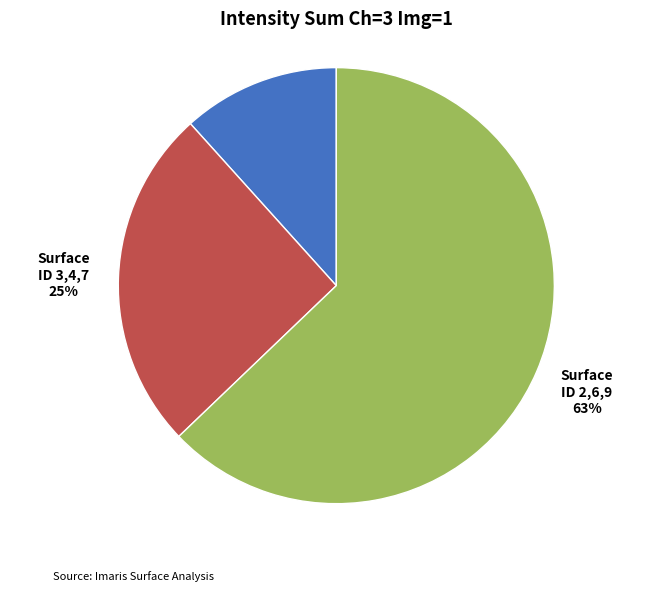

Is it true that Surface ID 0,1,5,8 is 12% of the pie?

True